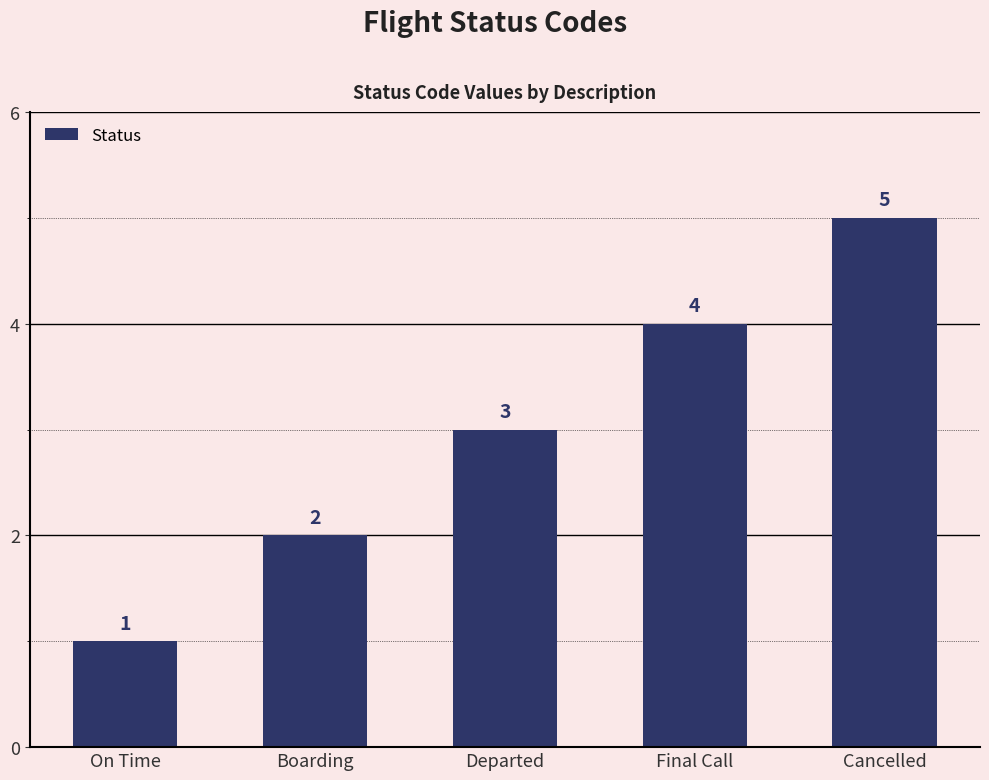

Reading right to left, transcribe all the data shown in this chart.

Cancelled=5	Final Call=4	Departed=3	Boarding=2	On Time=1